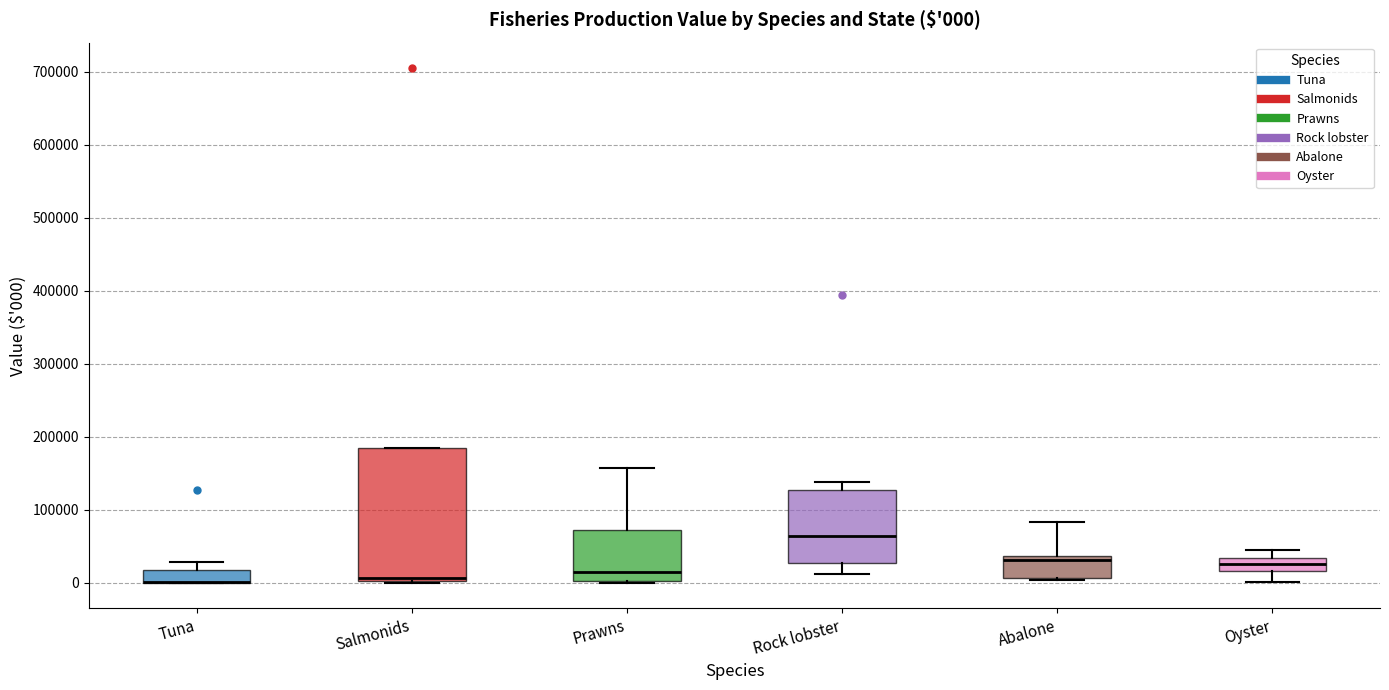

Comparing the boxes themselves (not the whiskers), which one is the tallest?

Salmonids